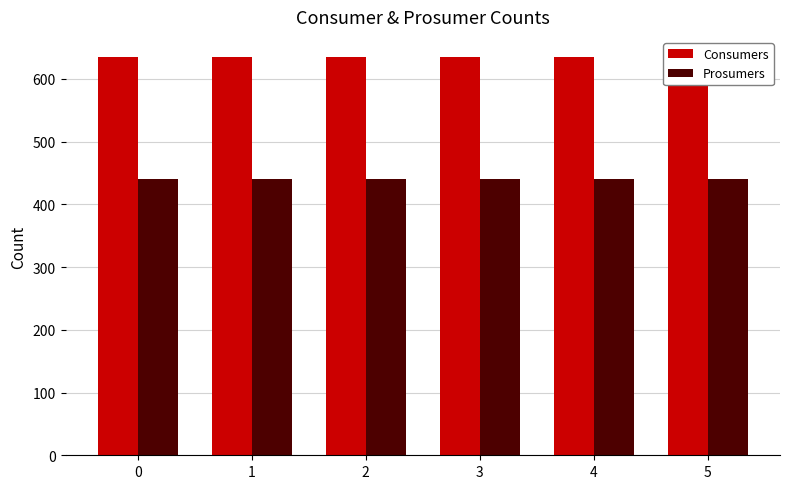

Which series has the largest total across all categories?

Consumers